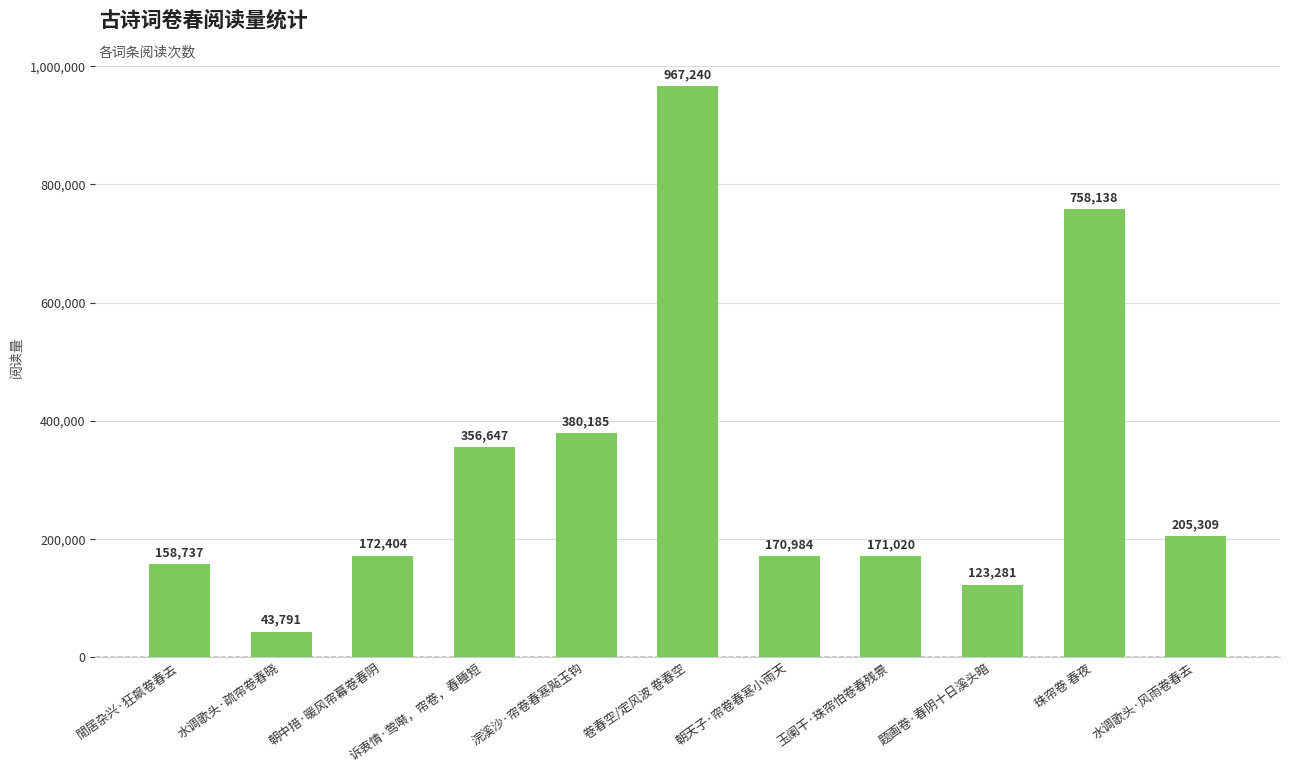

True or false: the data shows 585979 at 诉衷情·莺啭，帘卷，春睡短.

False